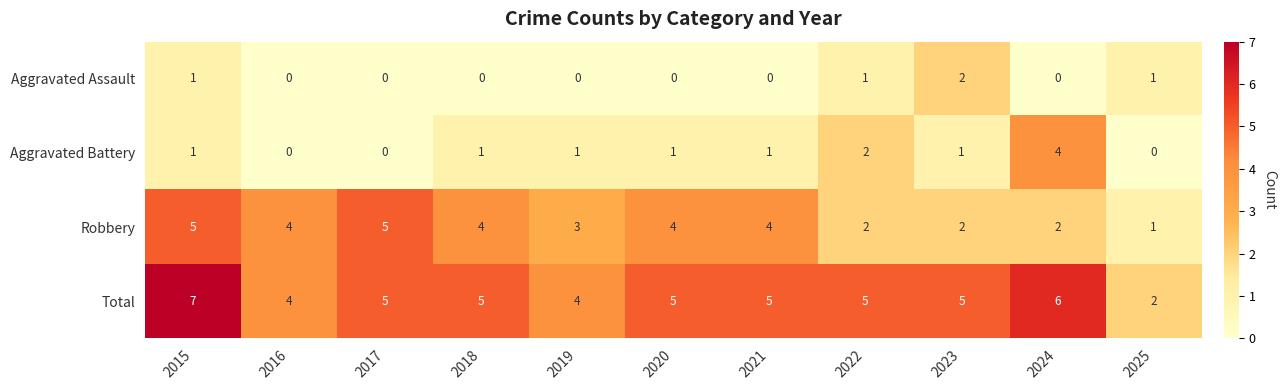

What is the total value across all series at 2017?

10